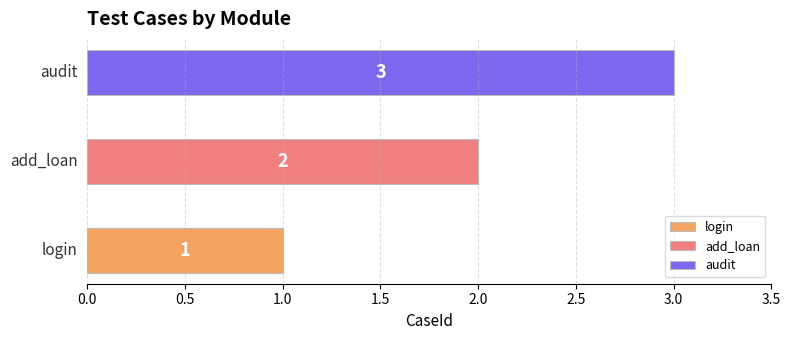

Count the values in the range 1 to 3.

3